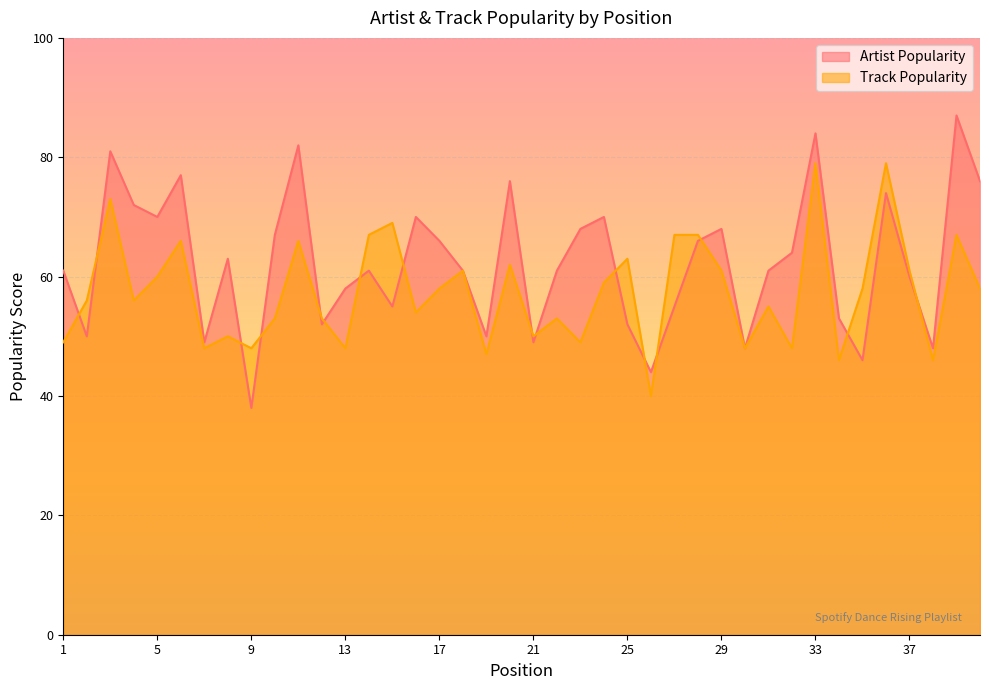

Is it true that Track Popularity equals 12 at 8?

False